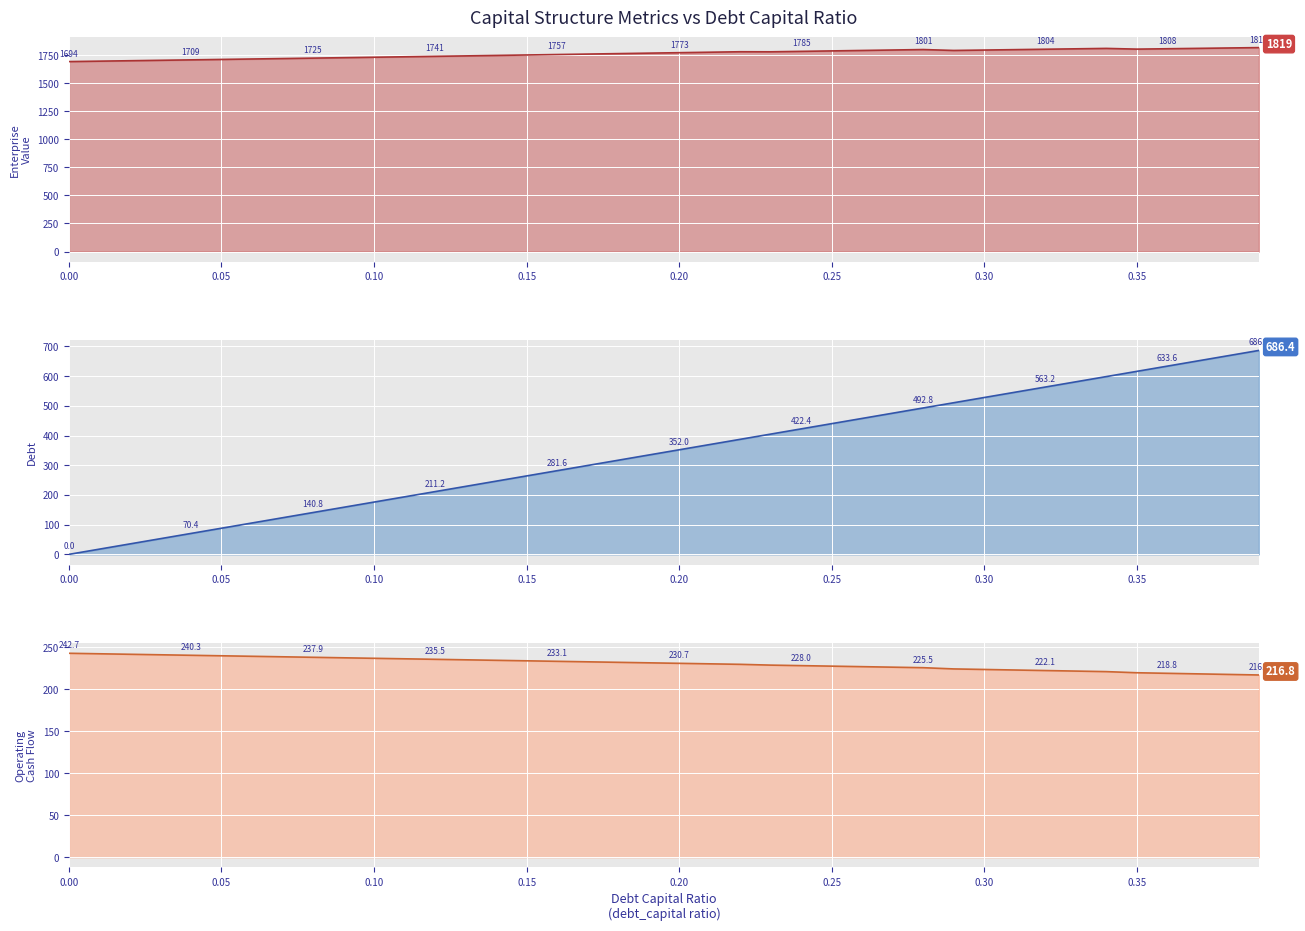

Reading right to left, extract all data points from this chart.

debt: 686.4	668.8	651.2	633.6	616.0	598.4	580.8	563.2	545.6	528.0	510.4	492.8	475.2	457.6	440.0	422.4	404.8	387.2	369.6	352.0	334.4	316.8	299.2	281.6	264.0	246.4	228.8	211.2	193.6	176.0	158.4	140.8	123.2	105.6	88.0	70.4	52.8	35.2	17.6	0.0
enterprise_value: 1818.6	1815.1	1811.7	1808.3	1804.9	1811.4	1807.7	1804.0	1800.4	1796.7	1793.1	1801.2	1797.1	1793.1	1789.0	1785.0	1781.0	1781.6	1777.4	1773.2	1769.1	1765.0	1760.9	1756.8	1752.7	1748.7	1744.6	1740.6	1736.6	1732.6	1728.7	1724.8	1720.8	1716.9	1713.0	1709.2	1705.3	1701.5	1697.7	1693.9
operating_cash_flow: 216.8	217.5	218.2	218.8	219.5	220.8	221.5	222.1	222.8	223.4	224.0	225.5	226.1	226.7	227.3	228.0	228.6	229.5	230.1	230.7	231.3	231.9	232.5	233.1	233.7	234.3	234.9	235.5	236.1	236.7	237.3	237.9	238.5	239.1	239.7	240.3	240.9	241.5	242.1	242.7